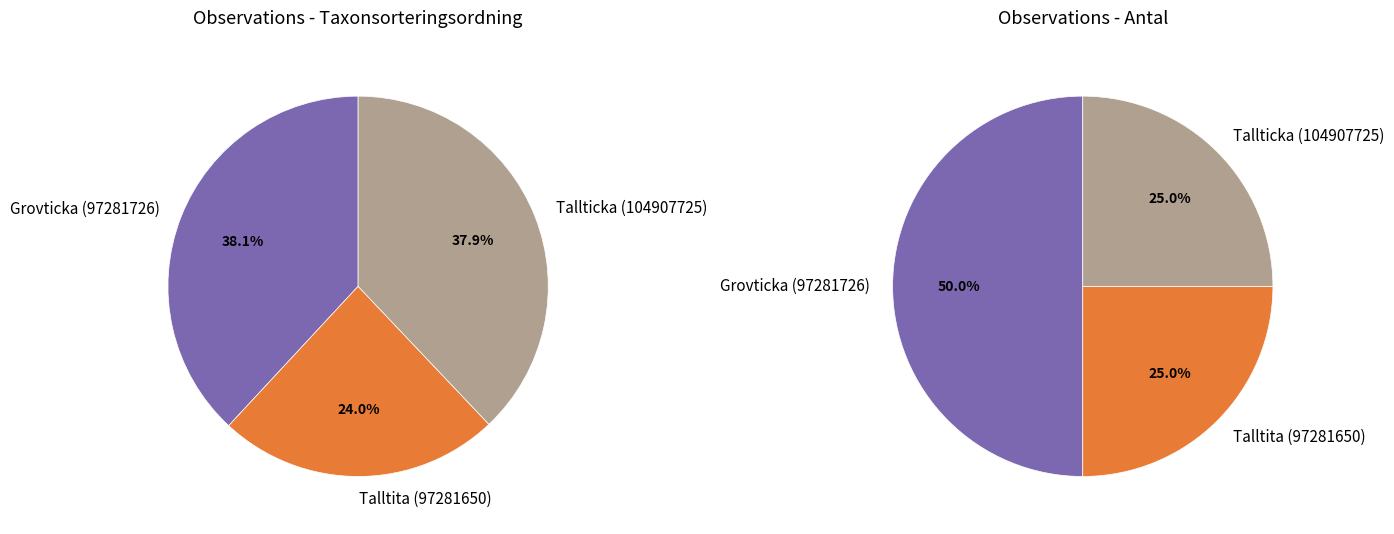

To the nearest percent, what portion does Talltita (97281650) represent?

24%